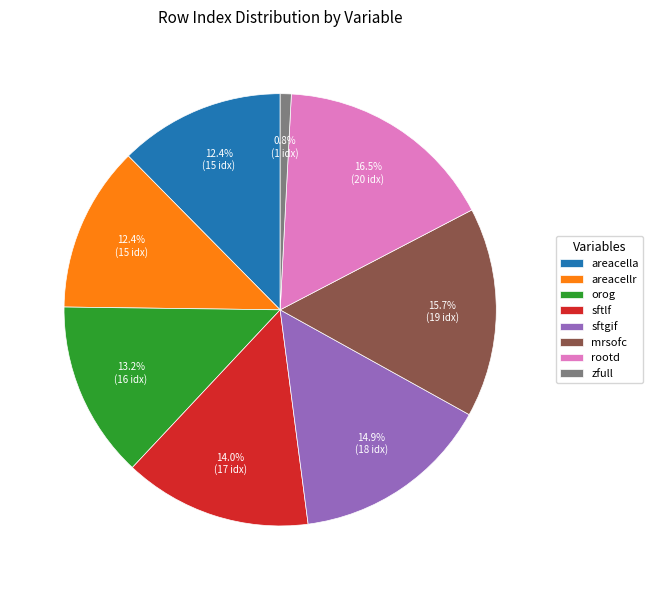

Which has a higher value, rootd or zfull?

rootd